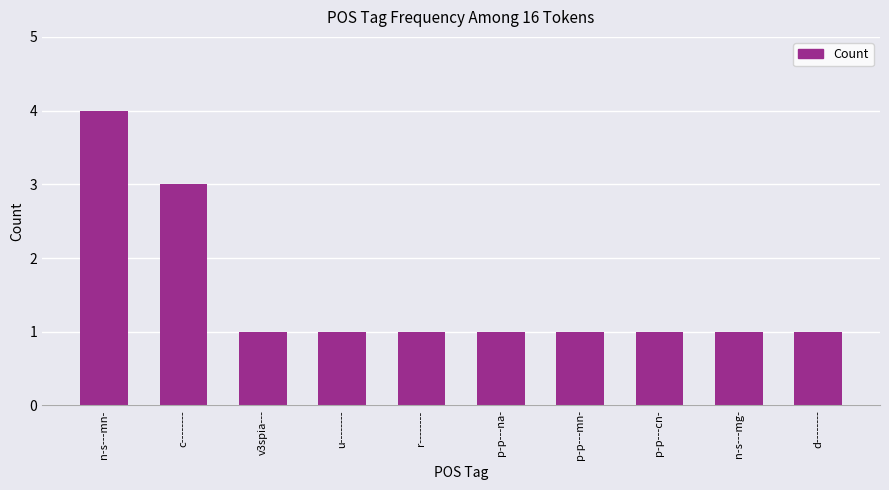

Reading left to right, list all the values displayed in this chart.

4	3	1	1	1	1	1	1	1	1